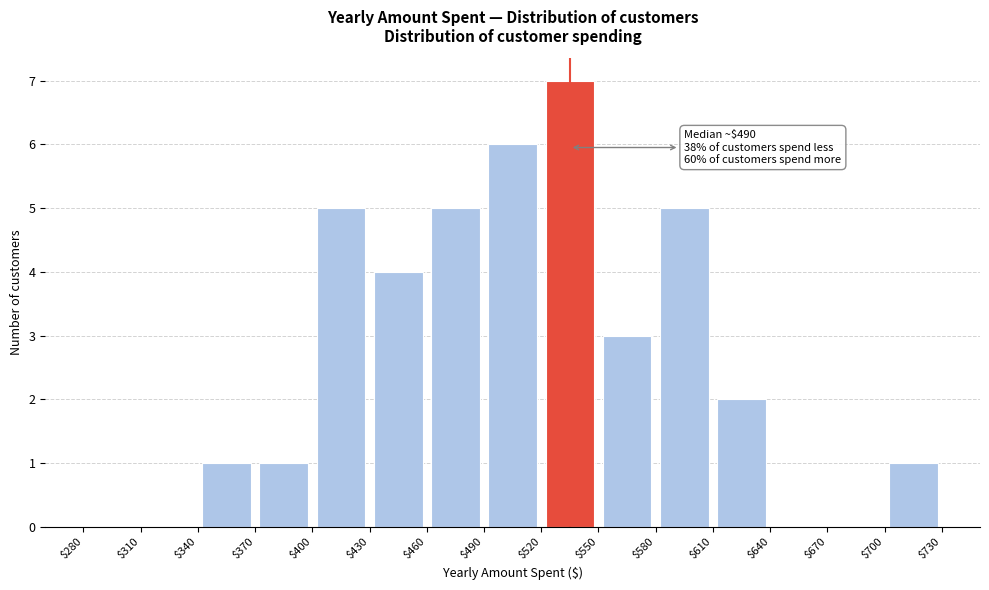

Over which range of the x-axis is the bar tallest?

$520 to $550